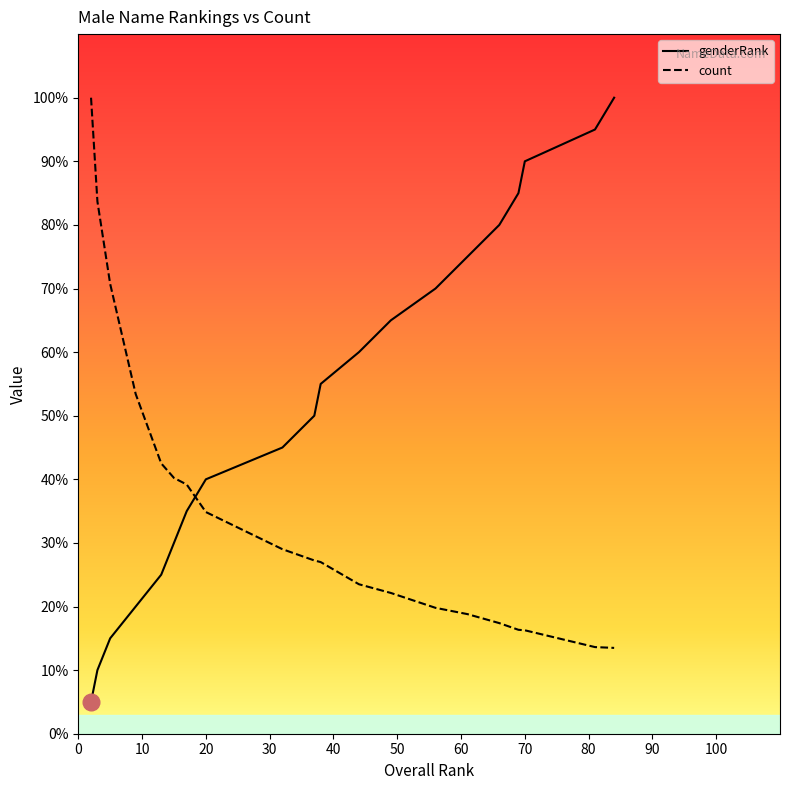

How many distinct data groups are displayed?

2